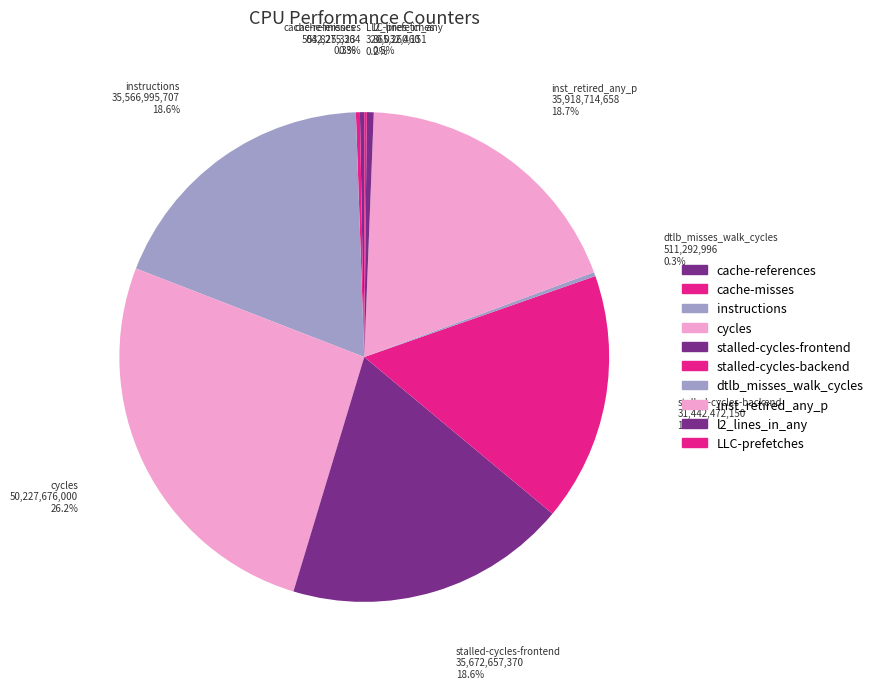

Is instructions the majority of the pie?

No